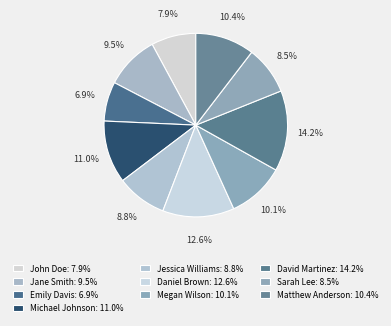

What is the largest slice in the pie chart?

David Martinez